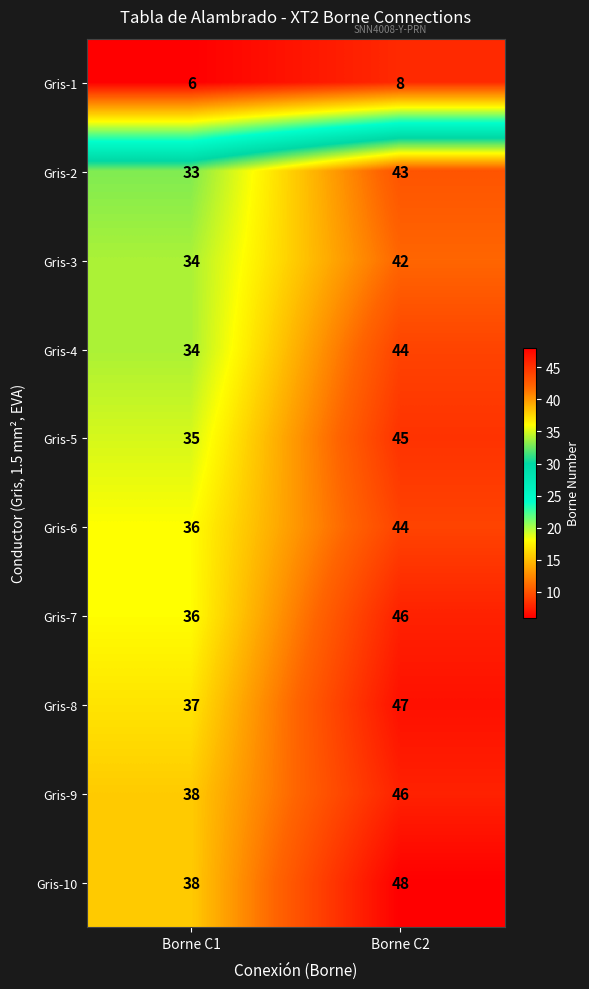

Reading left to right, extract all data points from this chart.

Gris-1: 6	8
Gris-2: 33	43
Gris-3: 34	42
Gris-4: 34	44
Gris-5: 35	45
Gris-6: 36	44
Gris-7: 36	46
Gris-8: 37	47
Gris-9: 38	46
Gris-10: 38	48